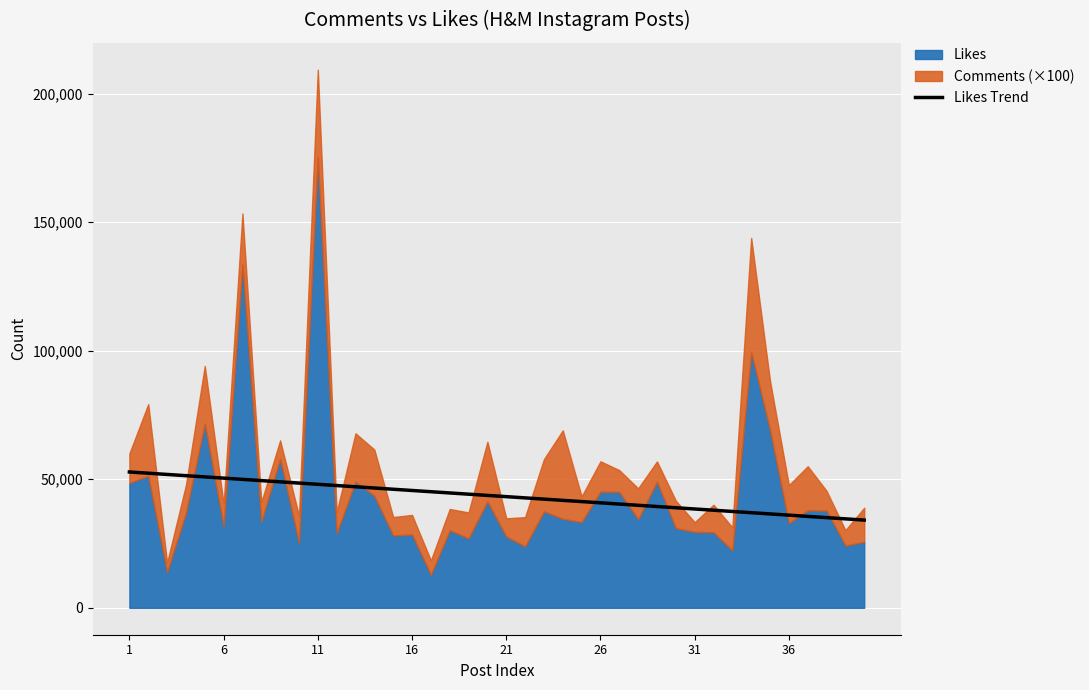

What is the maximum value for Likes Trend?

52841.5